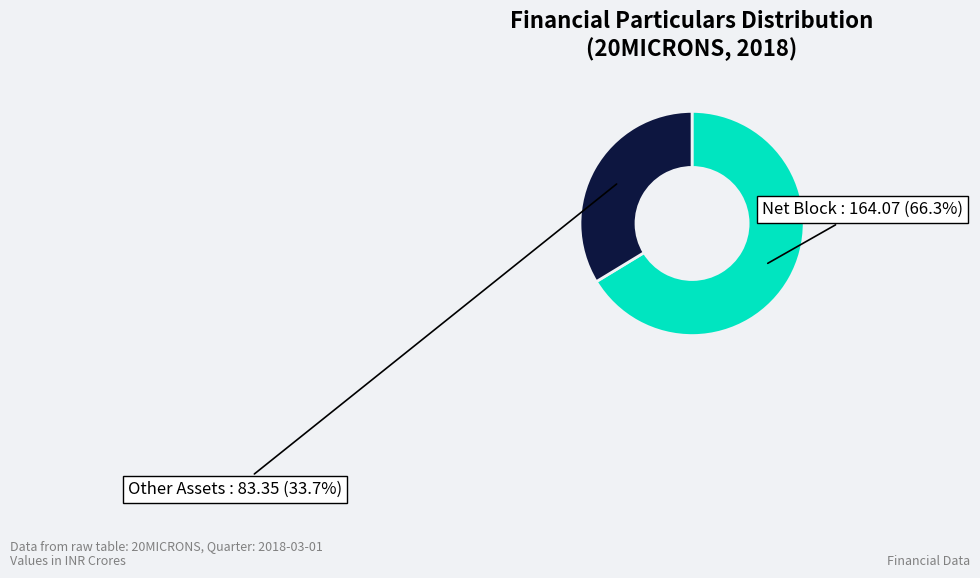

Is there a majority slice in this chart?

Yes